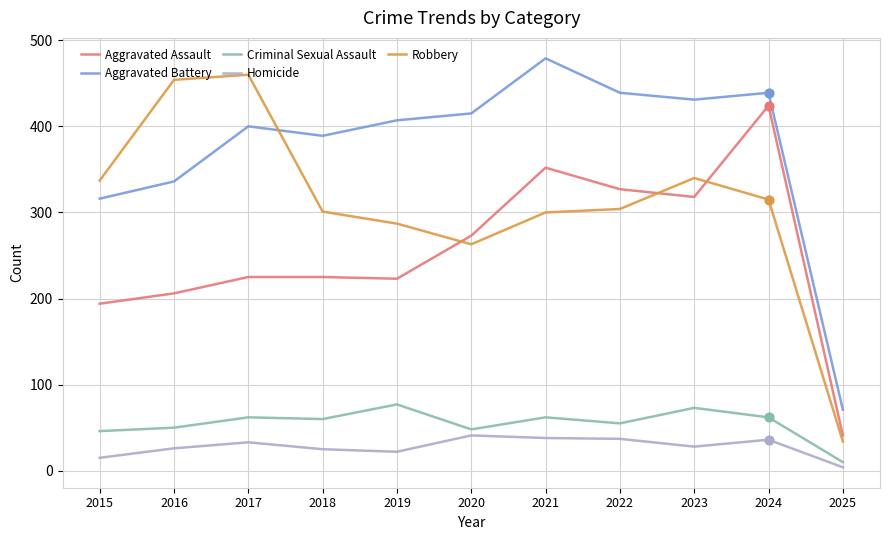

At which category is the sum across all series the highest?

2024